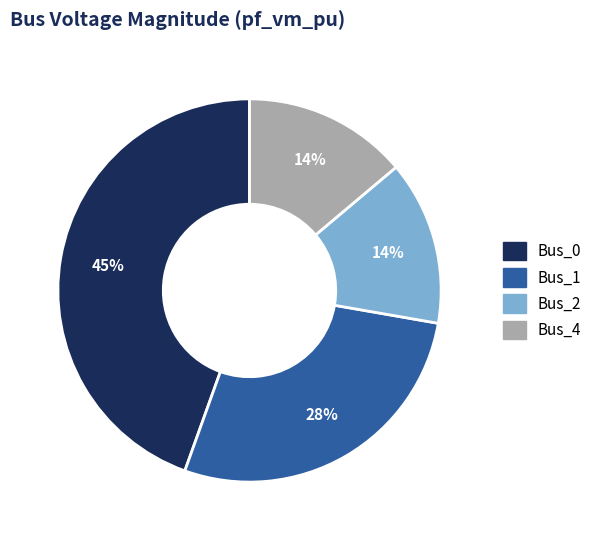

Which has a higher value, Bus_4 or Bus_0?

Bus_0